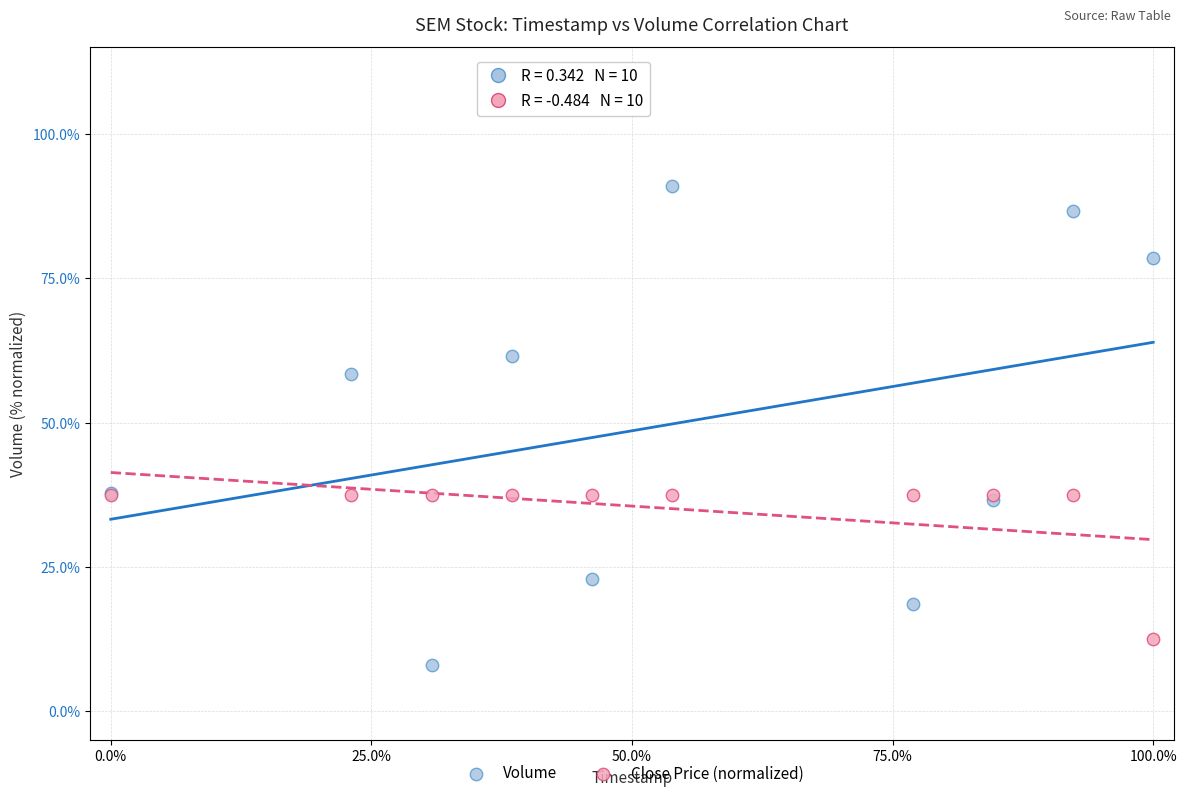

In the Volume series, what Y value is closest to 49?

58.3